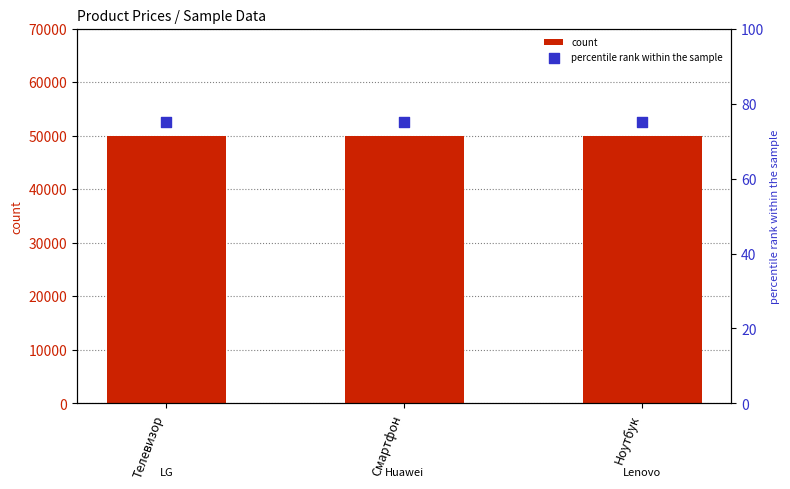

At how many categories does at least one series exceed 46989?

3